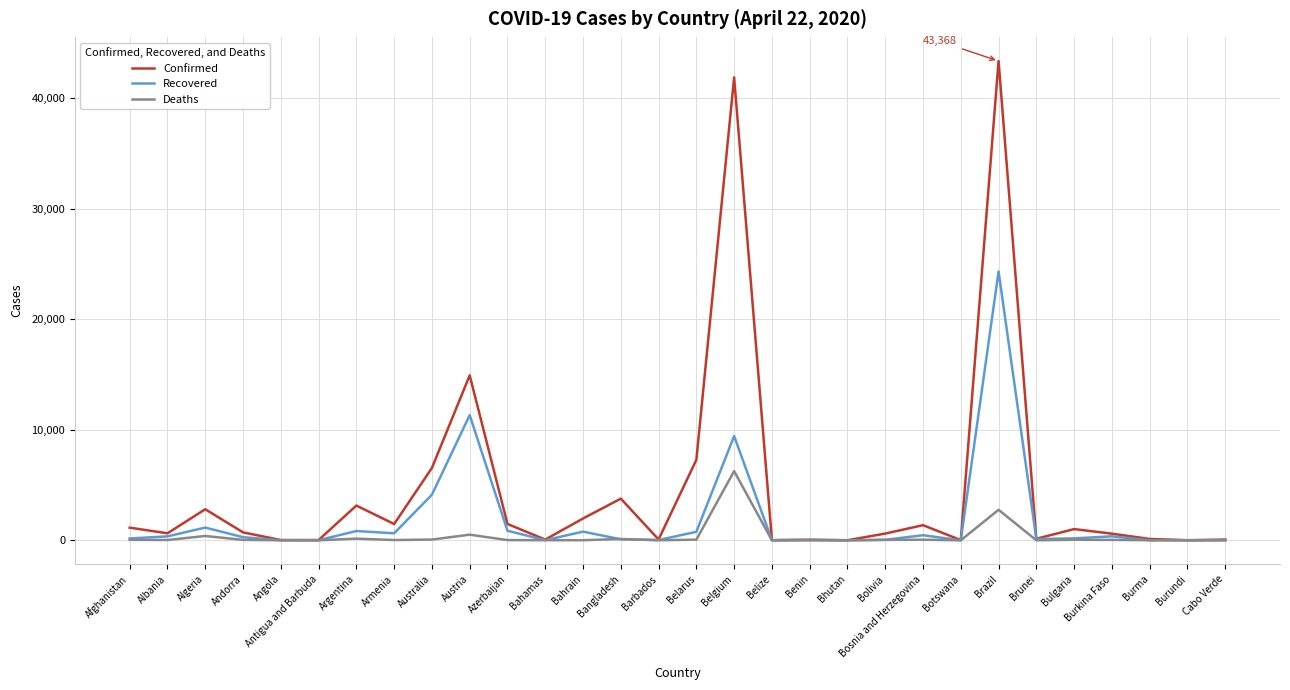

What is the maximum value for Recovered?

24325